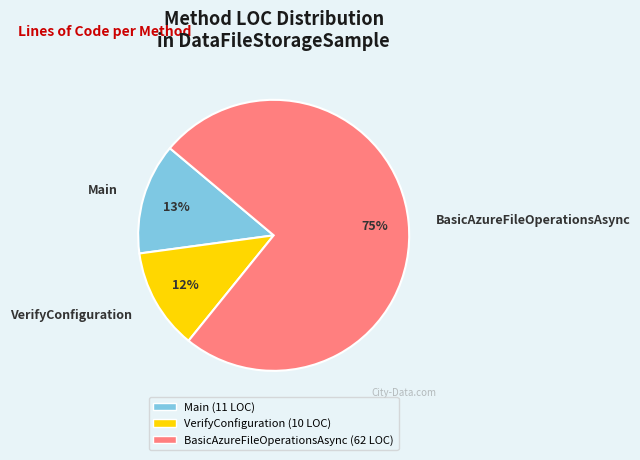

Is it true that VerifyConfiguration is 12% of the pie?

True